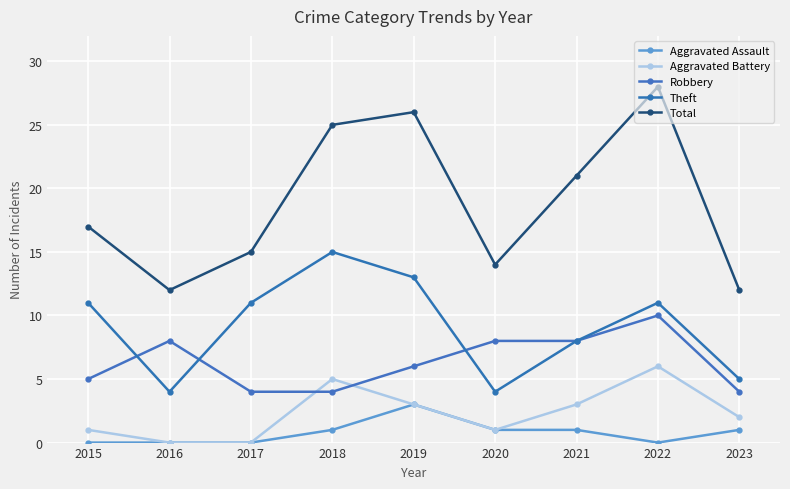

Reading right to left, list all the values displayed in this chart.

Aggravated Assault: 1	0	1	1	3	1	0	0	0
Aggravated Battery: 2	6	3	1	3	5	0	0	1
Robbery: 4	10	8	8	6	4	4	8	5
Theft: 5	11	8	4	13	15	11	4	11
Total: 12	28	21	14	26	25	15	12	17